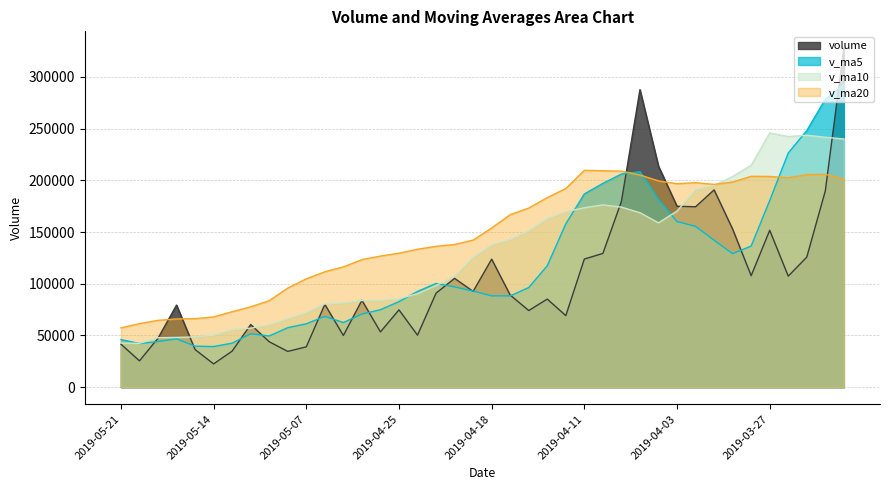

What is the label of the 23rd point from the left?

2019-04-16